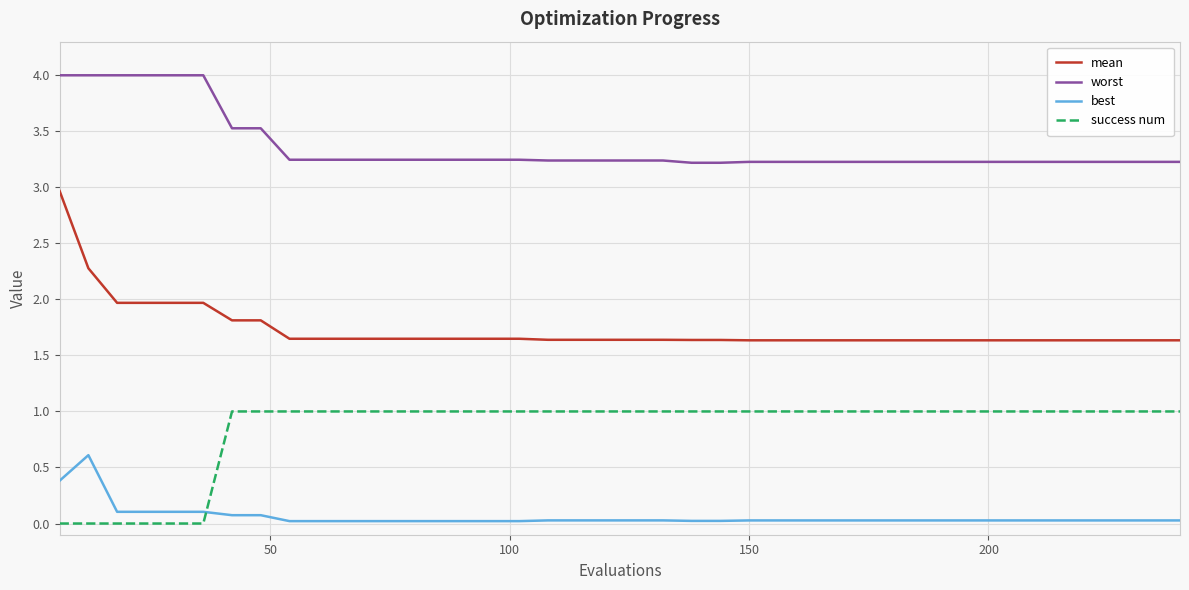

List the series in order of their overall mean, lowest first.

best, success num, mean, worst